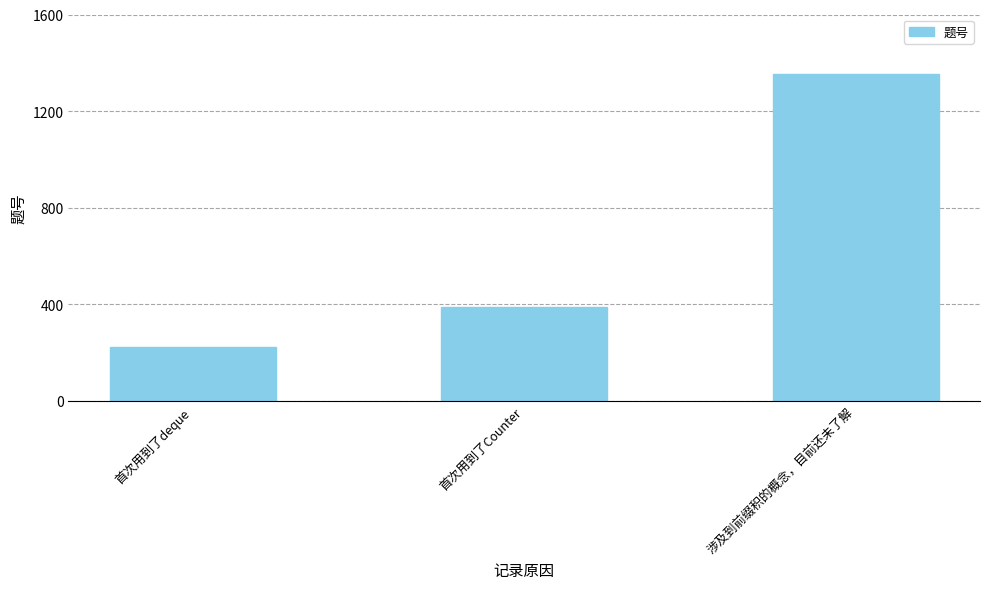

Is it true that the value at 首次用到了deque is 225?

True